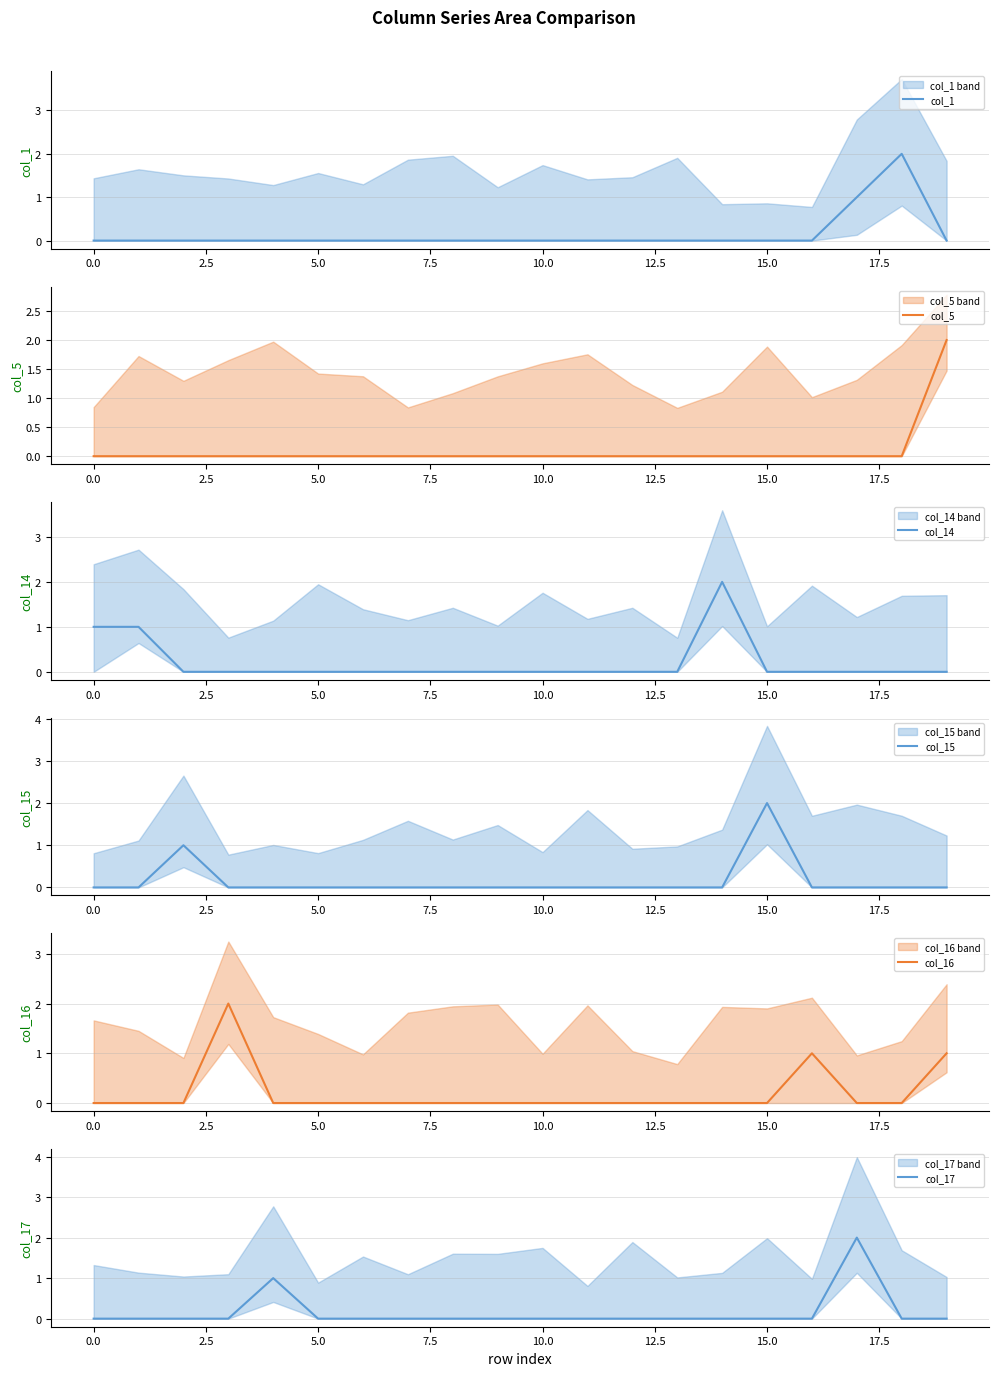

At how many categories does at least one series exceed 0?

11